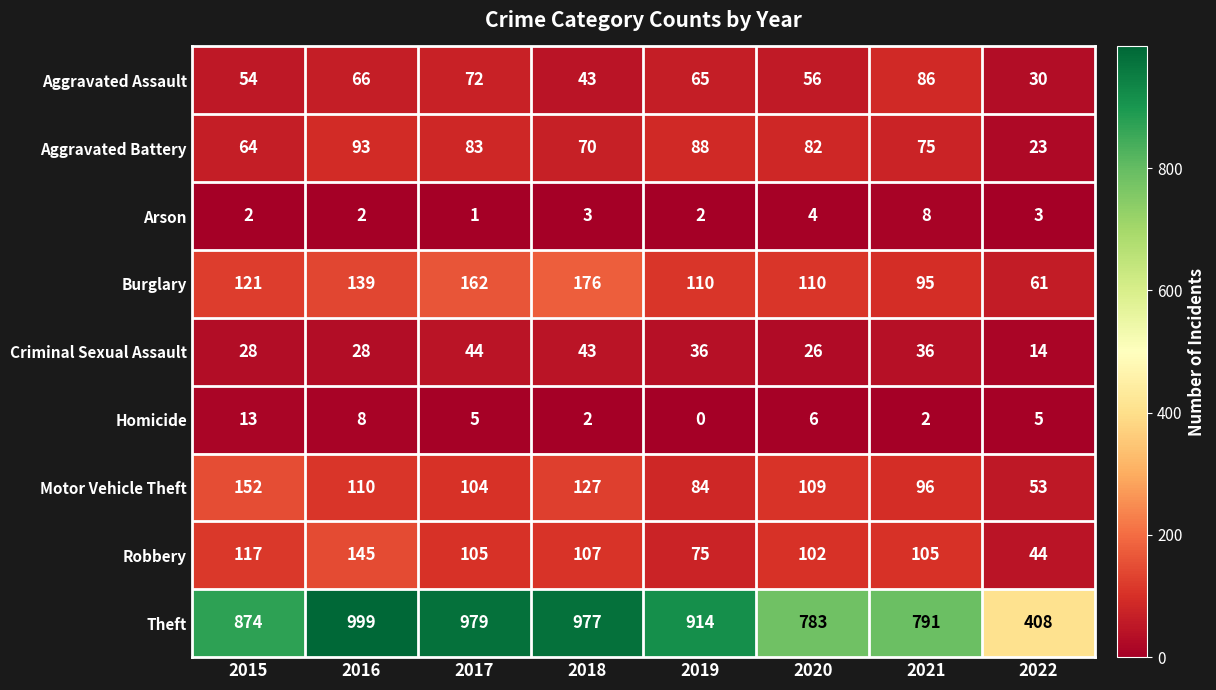

The Motor Vehicle Theft series shows 147 at 2017. True or false?

False